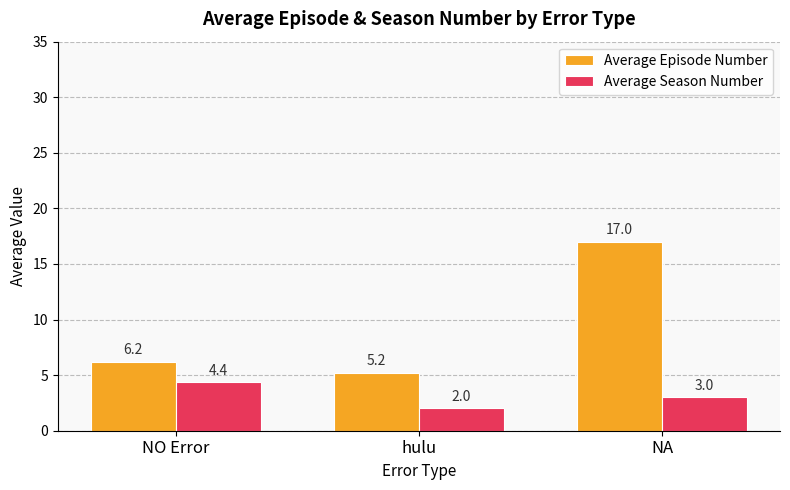

Reading left to right, list all the values displayed in this chart.

Average Episode Number: NO Error=6.2	hulu=5.2	NA=17.0
Average Season Number: NO Error=4.4	hulu=2.0	NA=3.0